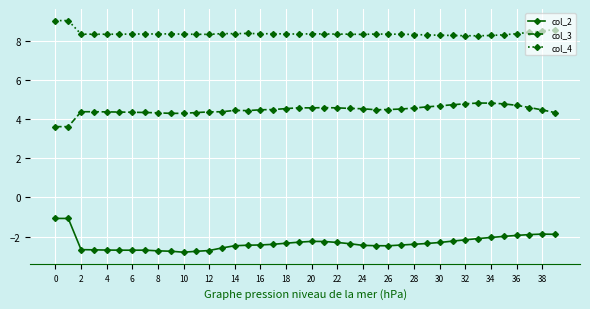

What is the difference between the second highest and minimum values in the col_2 series?

1.7